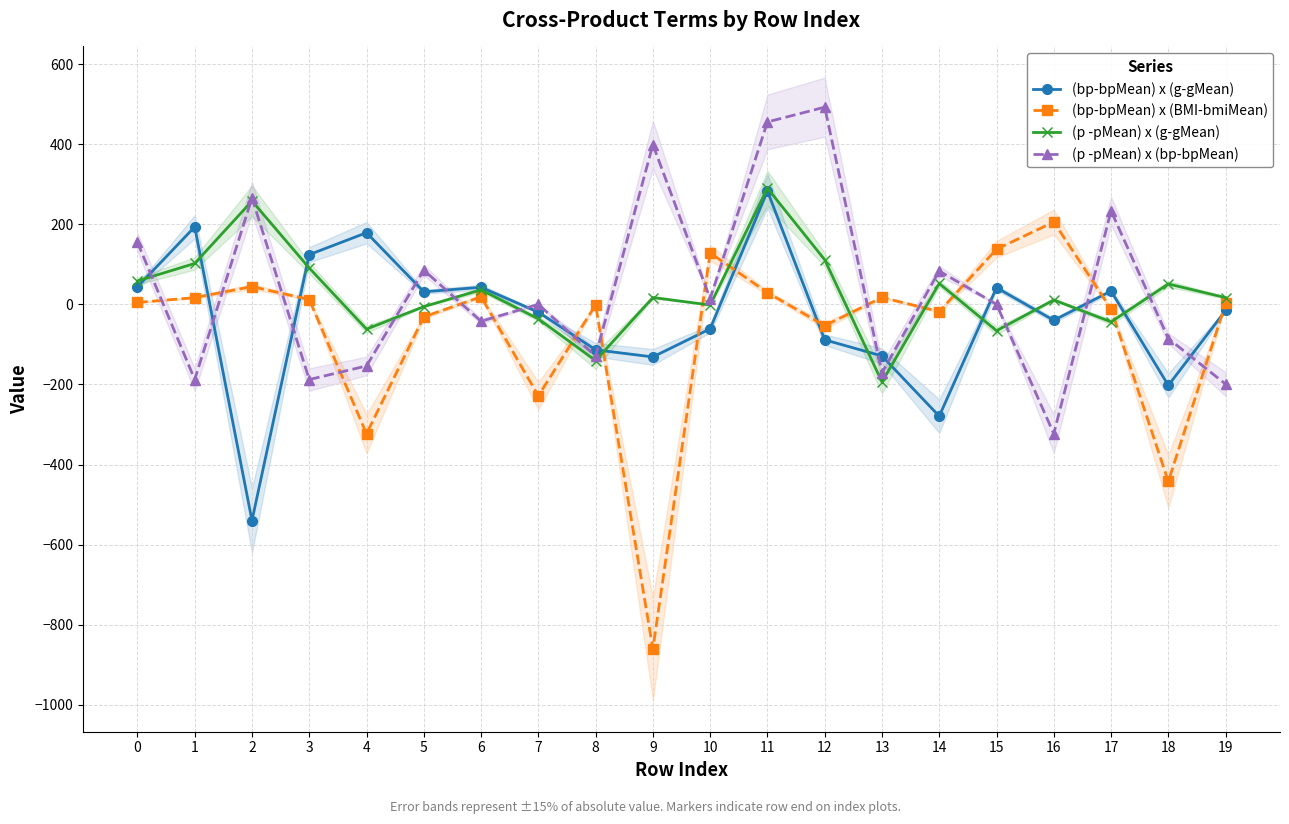

Reading left to right, what are all the values shown in this chart?

(bp-bpMean) x (g-gMean): 43.6	193.6	-539.9	124.2	178.9	31.3	42.6	-19.5	-113.6	-131.3	-61.1	283.0	-88.6	-128.9	-279.3	41.6	-40.0	33.2	-202.3	-15.4
(bp-bpMean) x (BMI-bmiMean): 4.7	16.8	44.4	12.1	-323.3	-31.3	19.0	-228.6	-1.3	-860.4	128.4	29.4	-53.3	17.2	-17.9	137.7	205.7	-11.7	-442.2	2.3
(p -pMean) x (g-gMean): 58.4	102.1	258.0	90.7	-61.9	-5.7	36.2	-36.3	-140.4	17.1	-1.7	289.9	111.4	-193.8	52.1	-65.9	11.1	-43.8	50.9	16.8
(p -pMean) x (bp-bpMean): 155.2	-187.8	265.9	-187.8	-153.8	85.5	-42.2	0.0	-129.2	398.9	14.3	455.5	492.4	-170.7	83.2	0.0	-323.0	233.5	-85.3	-199.2